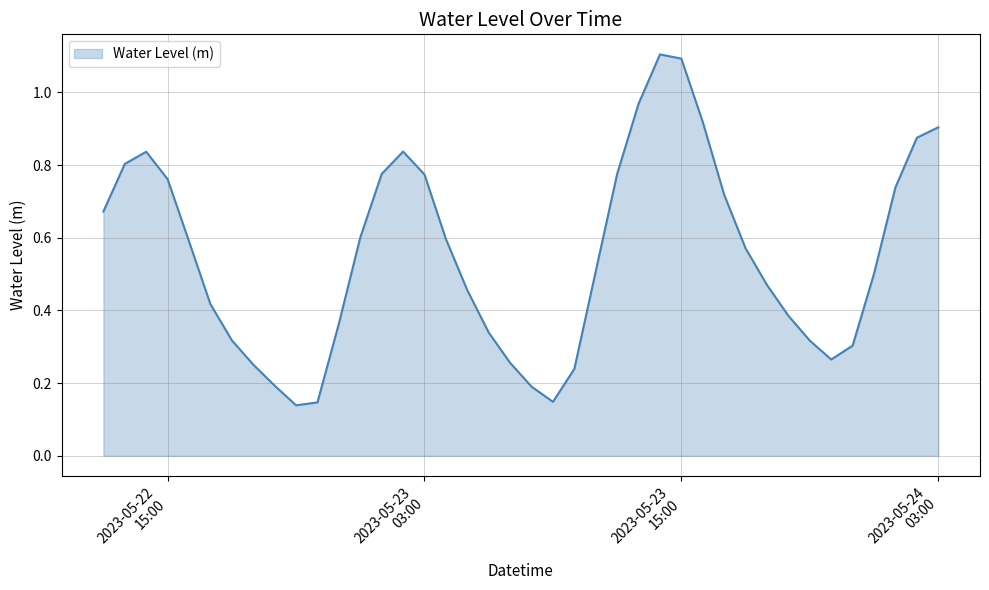

What is the greatest value displayed?

1.1